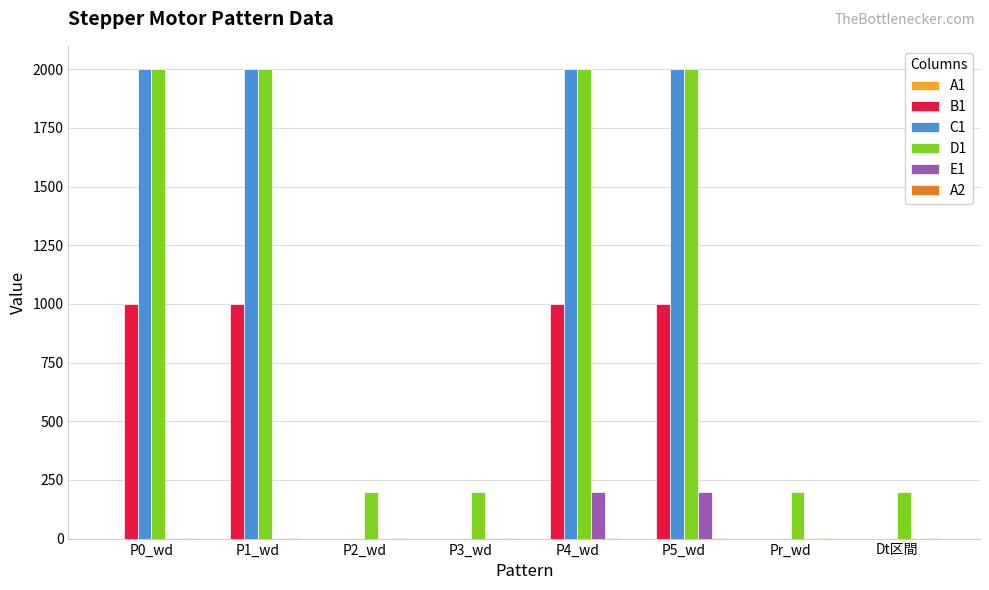

How many categories are shown in the chart?

8